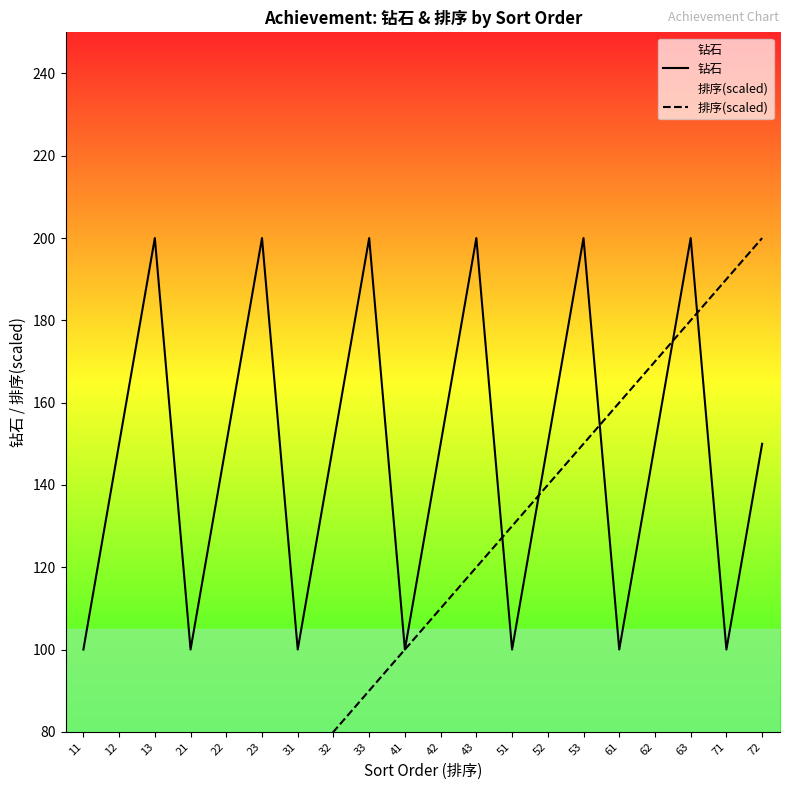

Which series has the largest range (max minus min)?

排序(scaled)